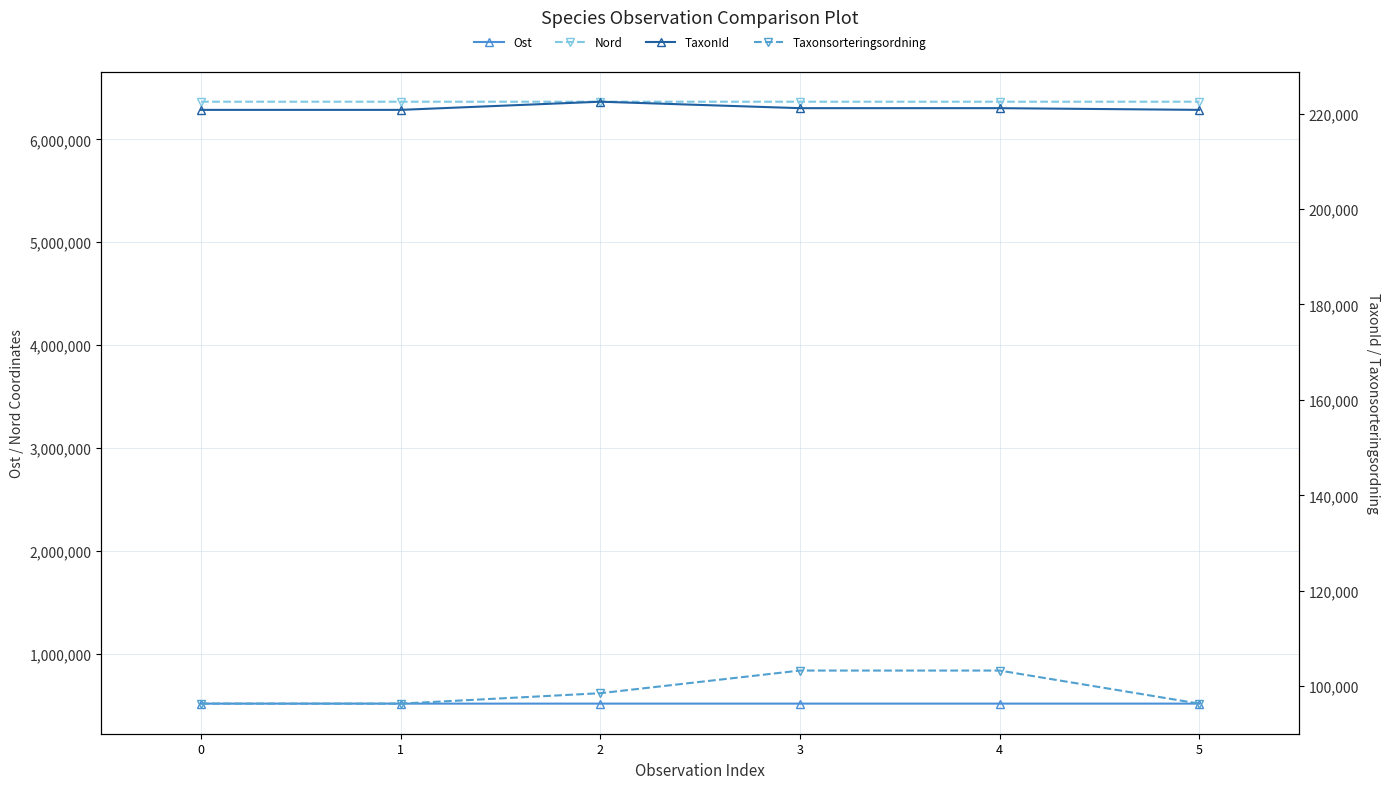

What is the value of the Taxonsorteringsordning point at the 6th from the left?

96334.0